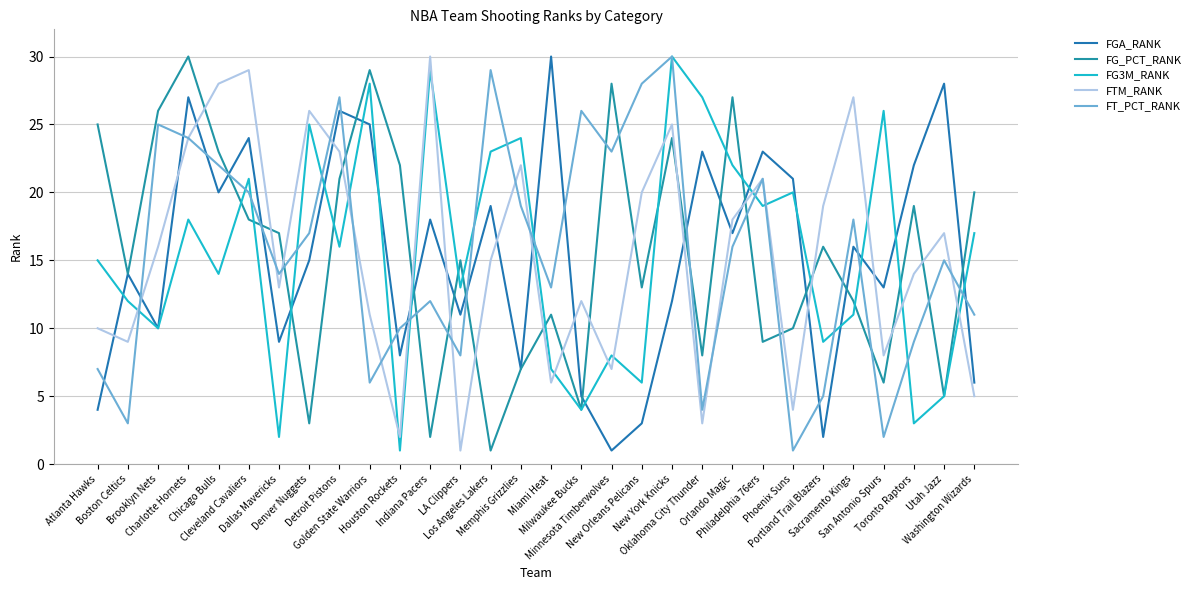

How many intersections are there between FT_PCT_RANK and FG3M_RANK?

17